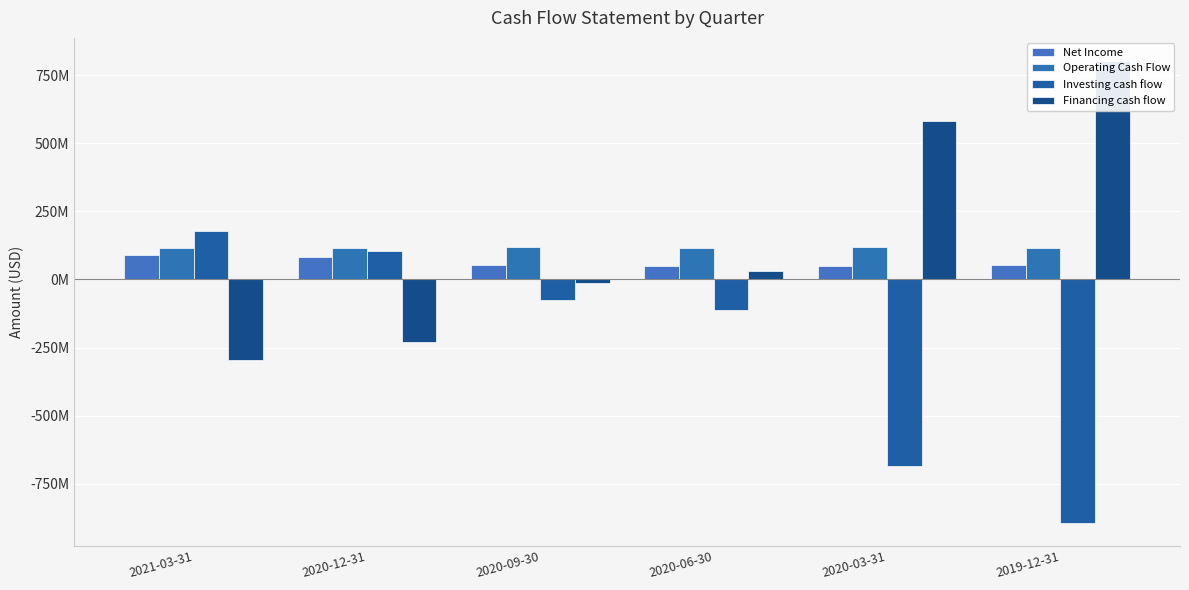

What value does the Financing cash flow series have at 2020-12-31?

-229700000